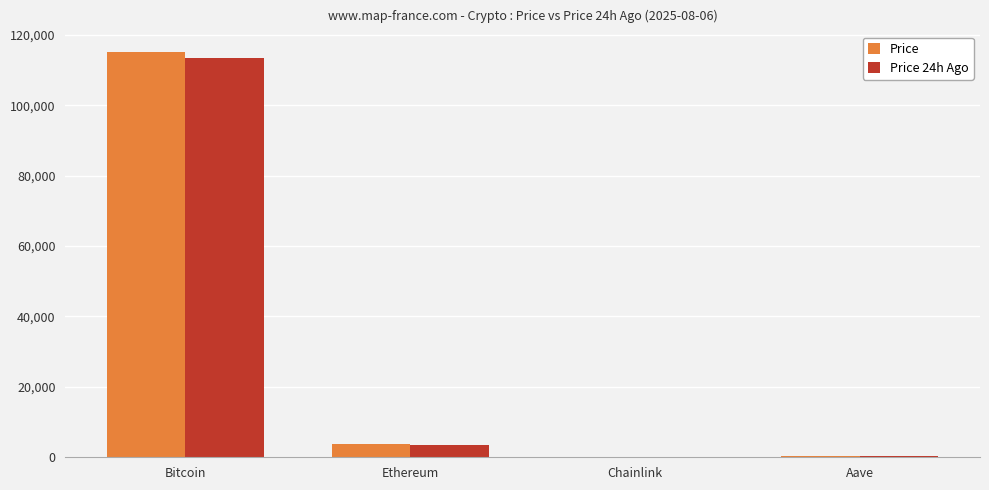

How many groups of bars are there?

4